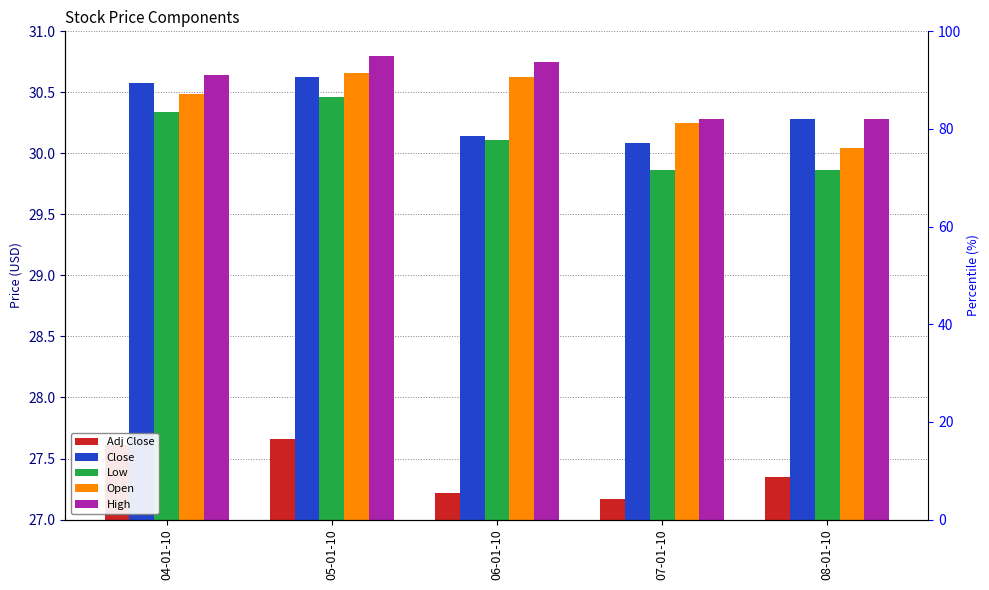

What is the total value across all series at 08-01-10?

147.8